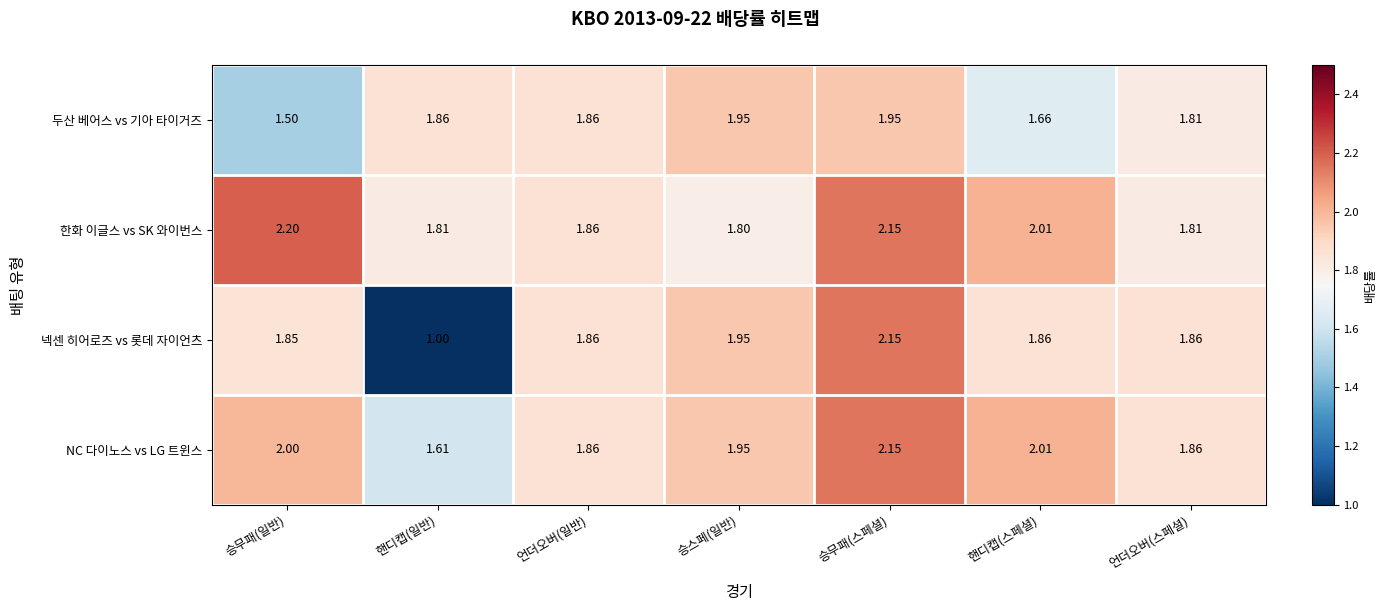

Which category has the lowest value in the NC 다이노스 vs LG 트윈스 series?

핸디캡(일반)